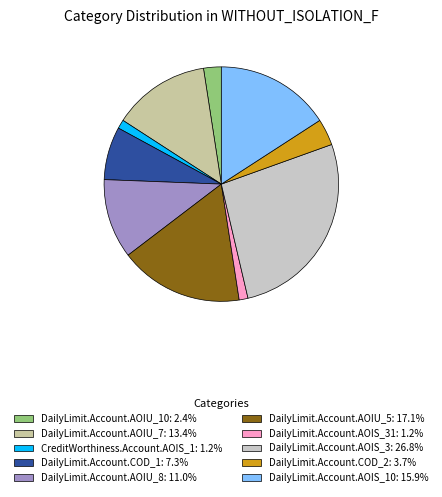

Rank the categories by value from highest to lowest.

DailyLimit.Account.AOIS_3, DailyLimit.Account.AOIU_5, DailyLimit.Account.AOIS_10, DailyLimit.Account.AOIU_7, DailyLimit.Account.AOIU_8, DailyLimit.Account.COD_1, DailyLimit.Account.COD_2, DailyLimit.Account.AOIU_10, CreditWorthiness.Account.AOIS_1, DailyLimit.Account.AOIS_31